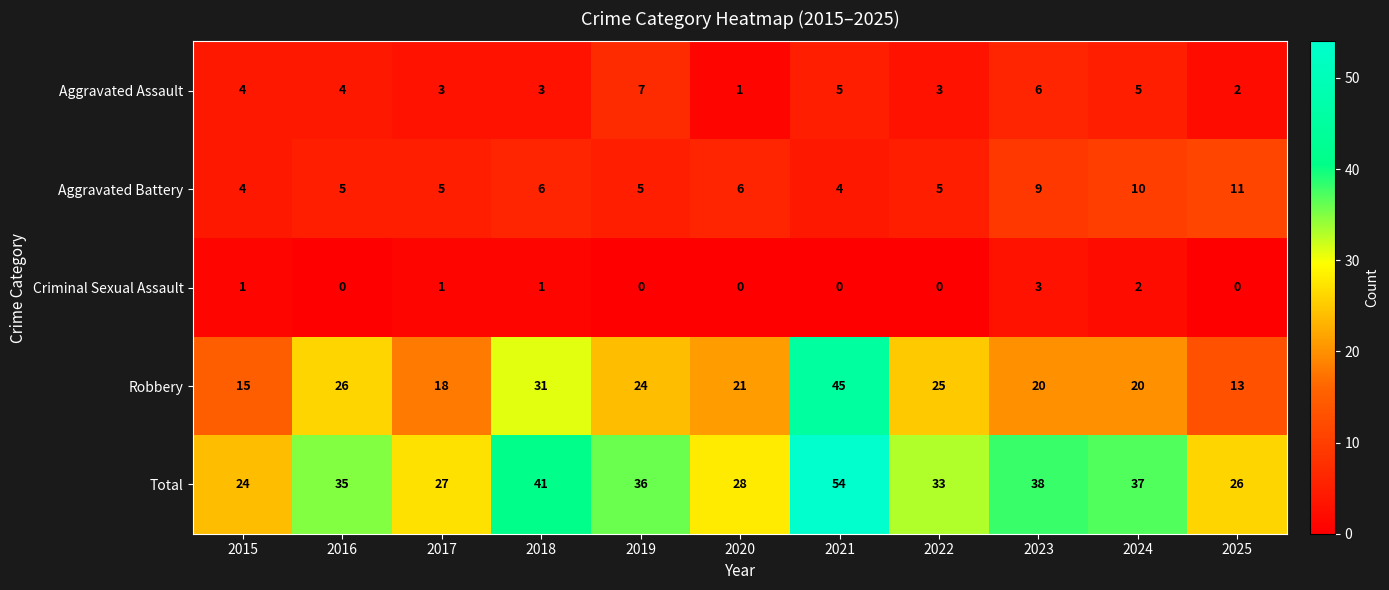

Count the Criminal Sexual Assault values in the range 0 to 1.

9